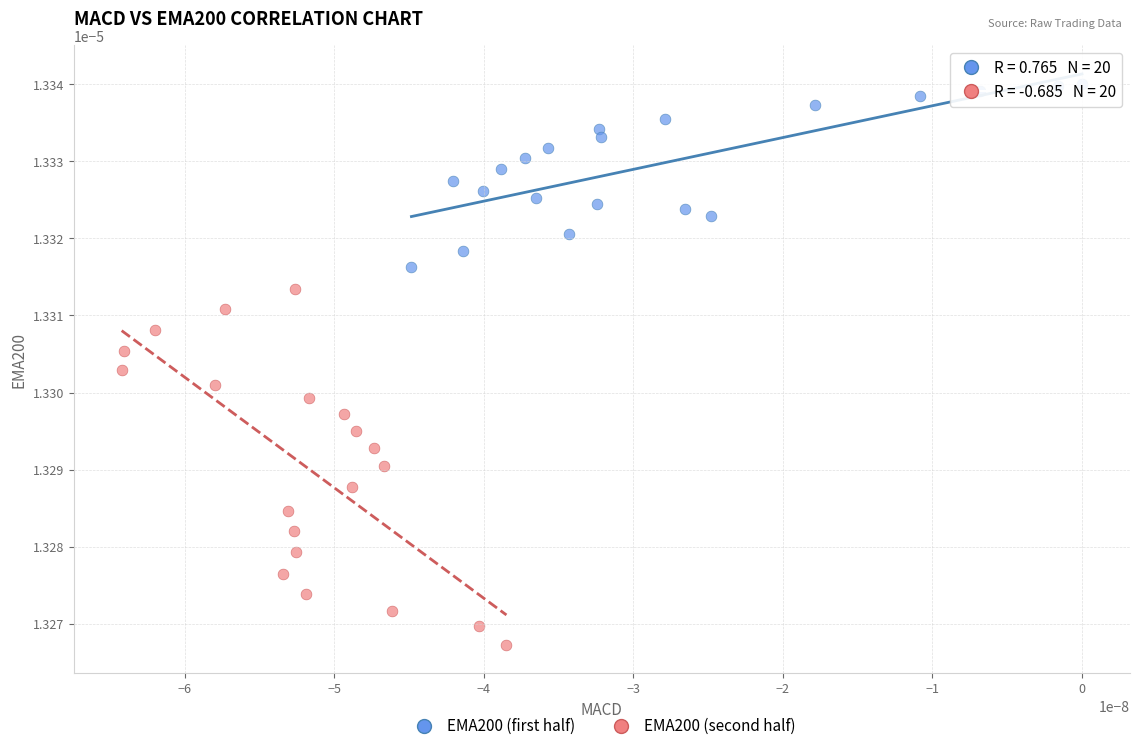

Which series contains the highest Y value?

EMA200 (first half)